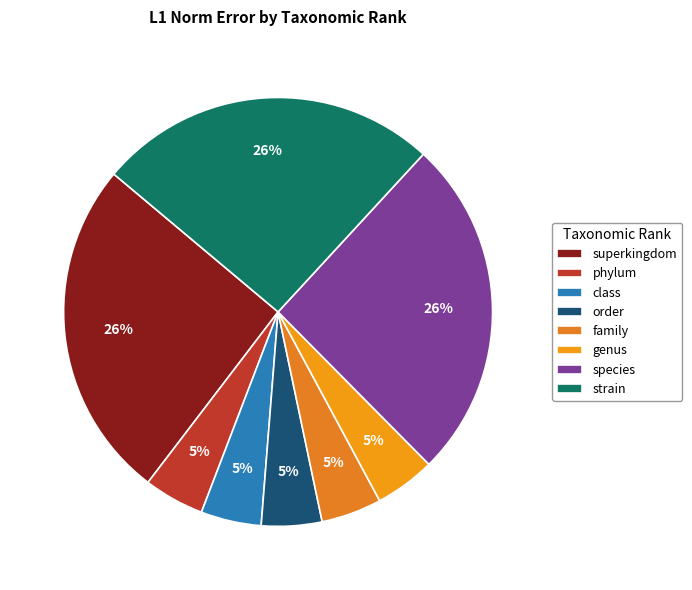

How many segments does this pie chart have?

8